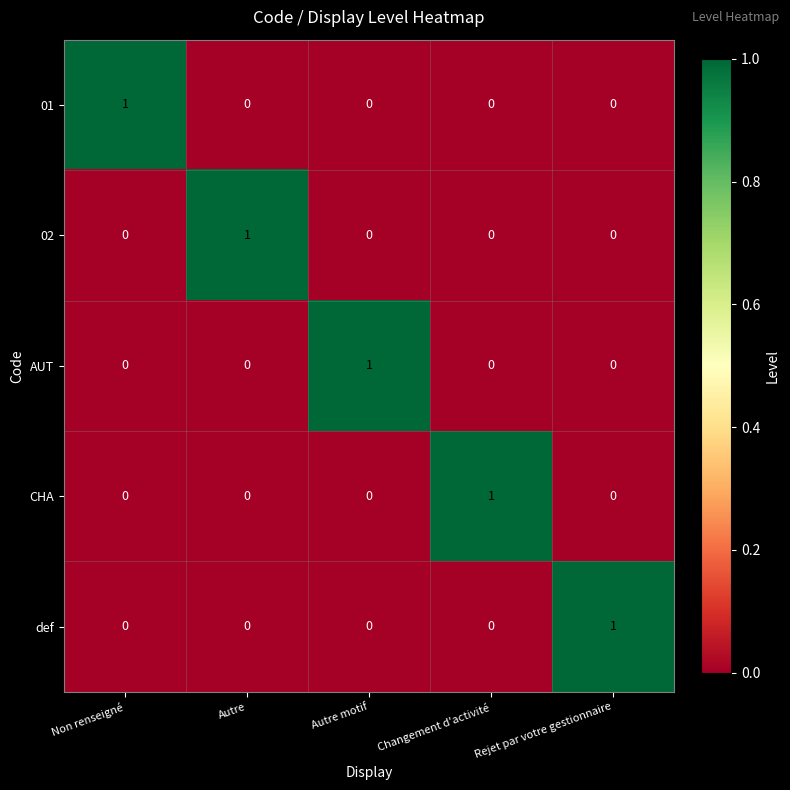

What is the total value across all series at Rejet par votre gestionnaire?

1